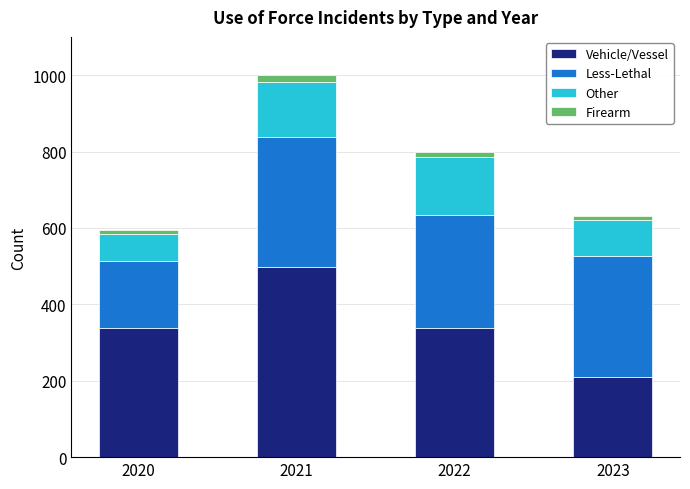

What is the highest value of the Vehicle/Vessel series?

498